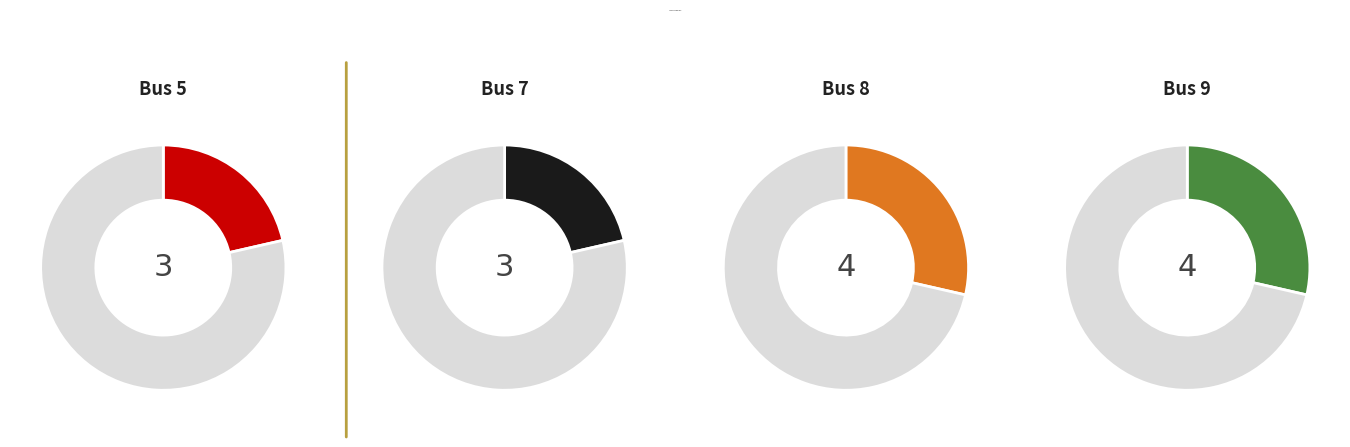

Count the number of slices in the pie.

4